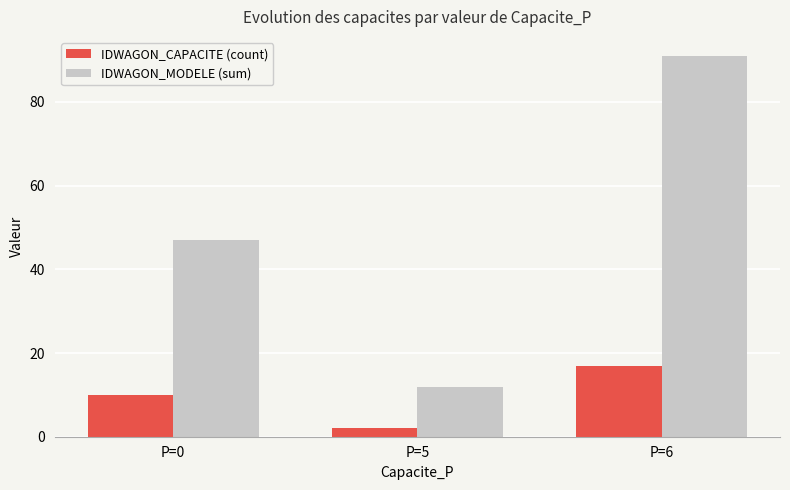

List the series in order of their peak value, highest first.

IDWAGON_MODELE (sum), IDWAGON_CAPACITE (count)